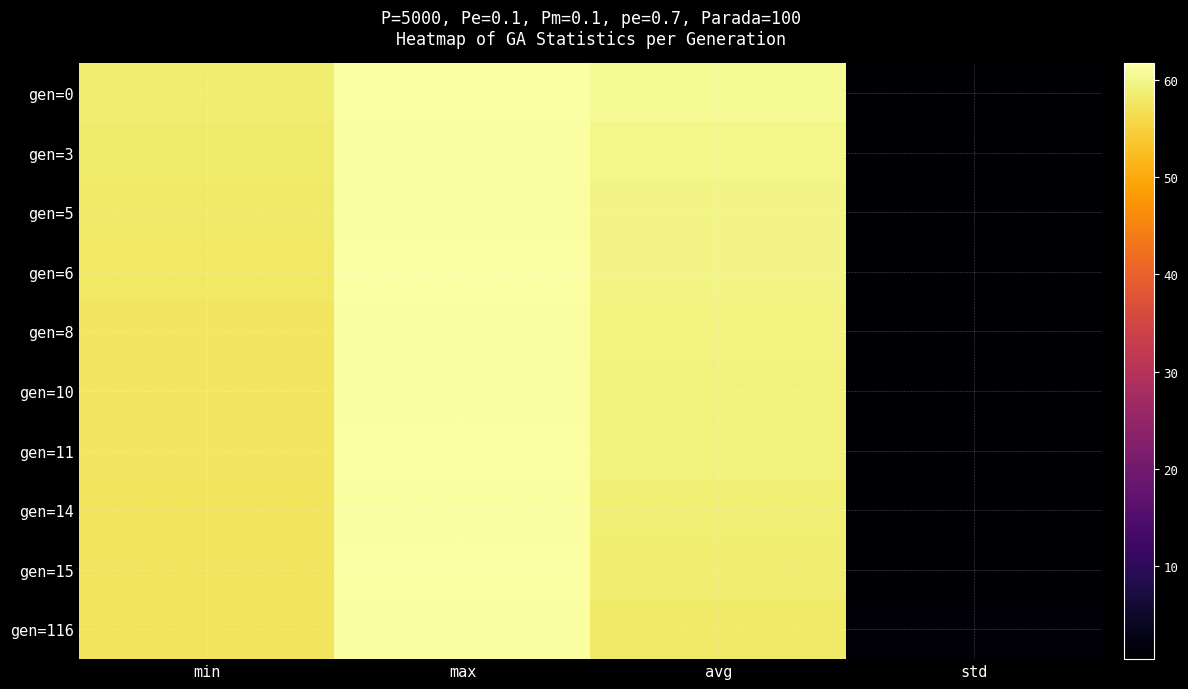

How many categories are shown in the chart?

4